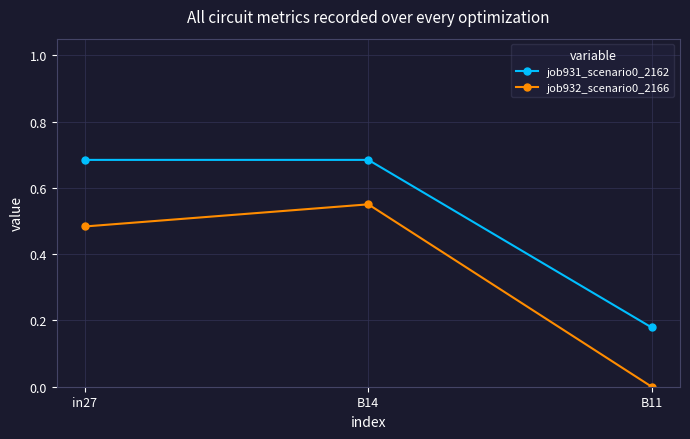

What is the sum of the job931_scenario0_2162 values at B14 and B11?

0.9